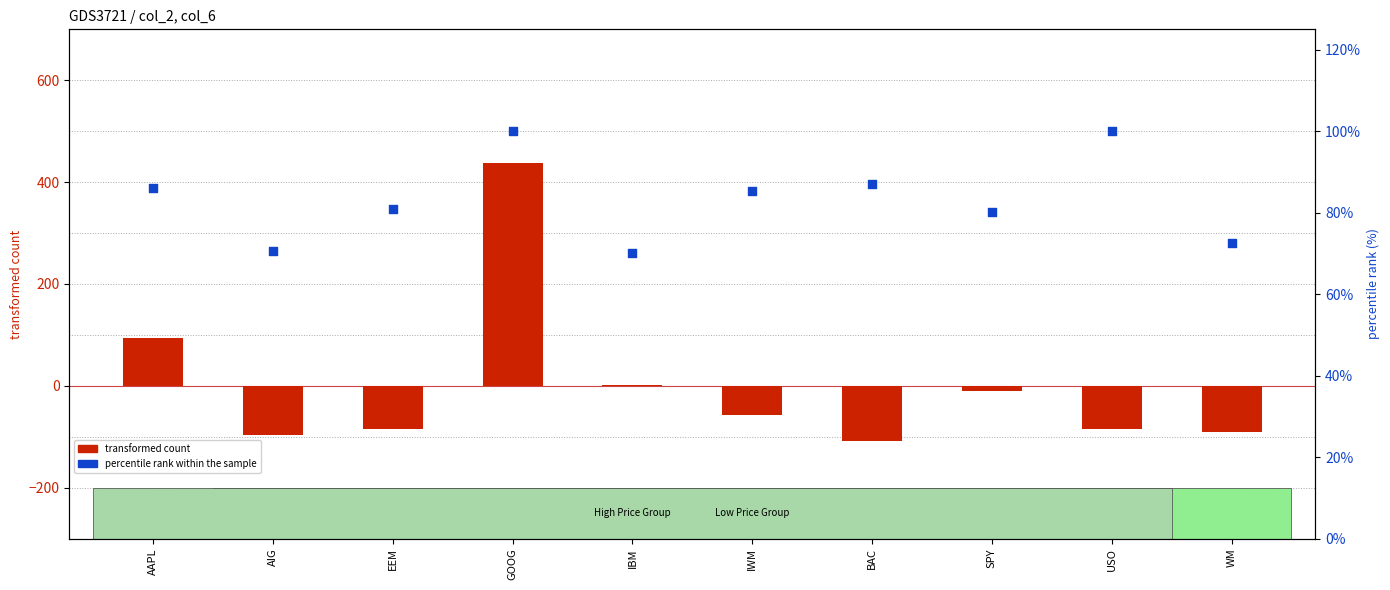

Is the value of transformed count at BAC greater than the value of percentile rank within the sample at AIG?

No